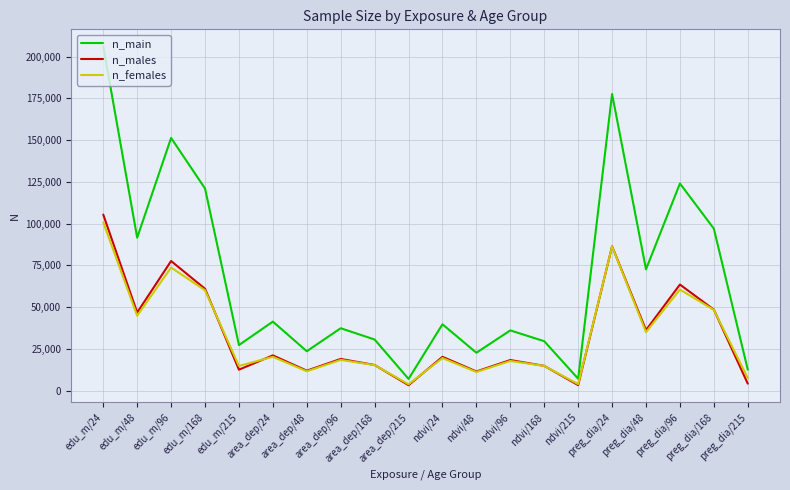

How many lines are shown in the chart?

3